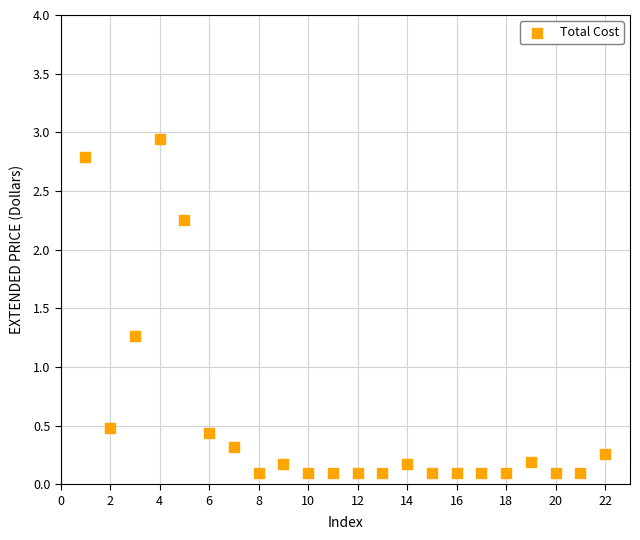

What is the range of Y values (max minus min)?

2.8